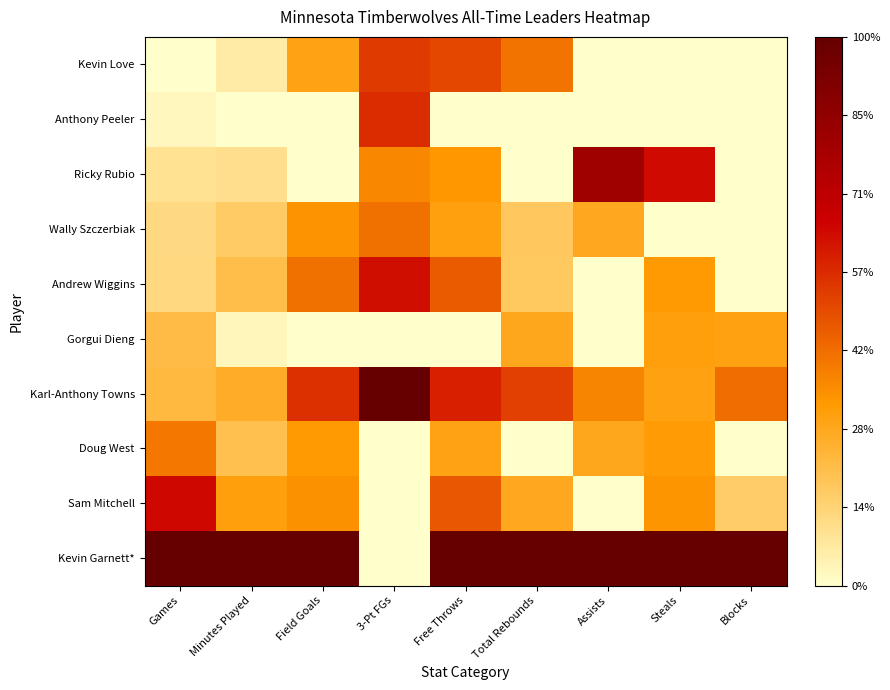

What is the difference between the highest and lowest values at Field Goals?

1.0